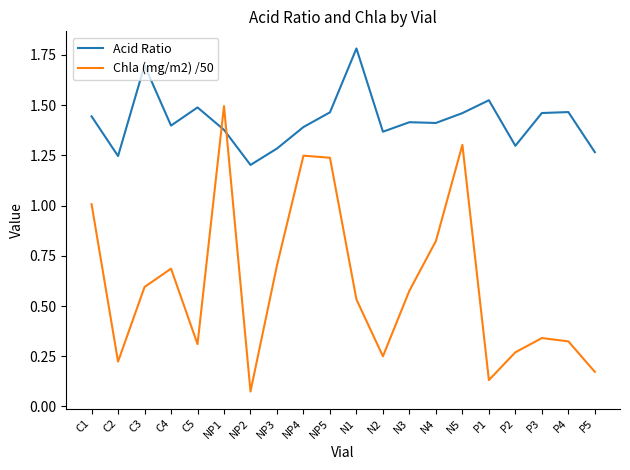

How many lines are shown in the chart?

2